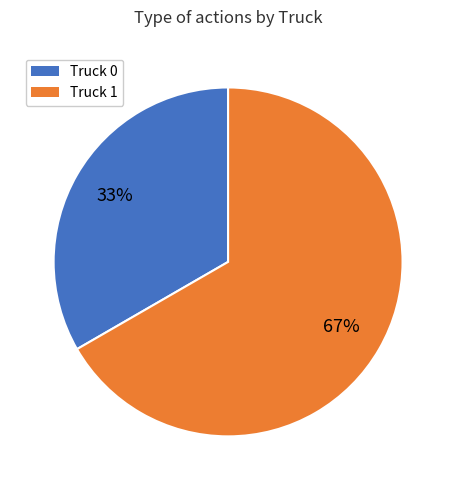

Is it true that Truck 0 is 33% of the pie?

True